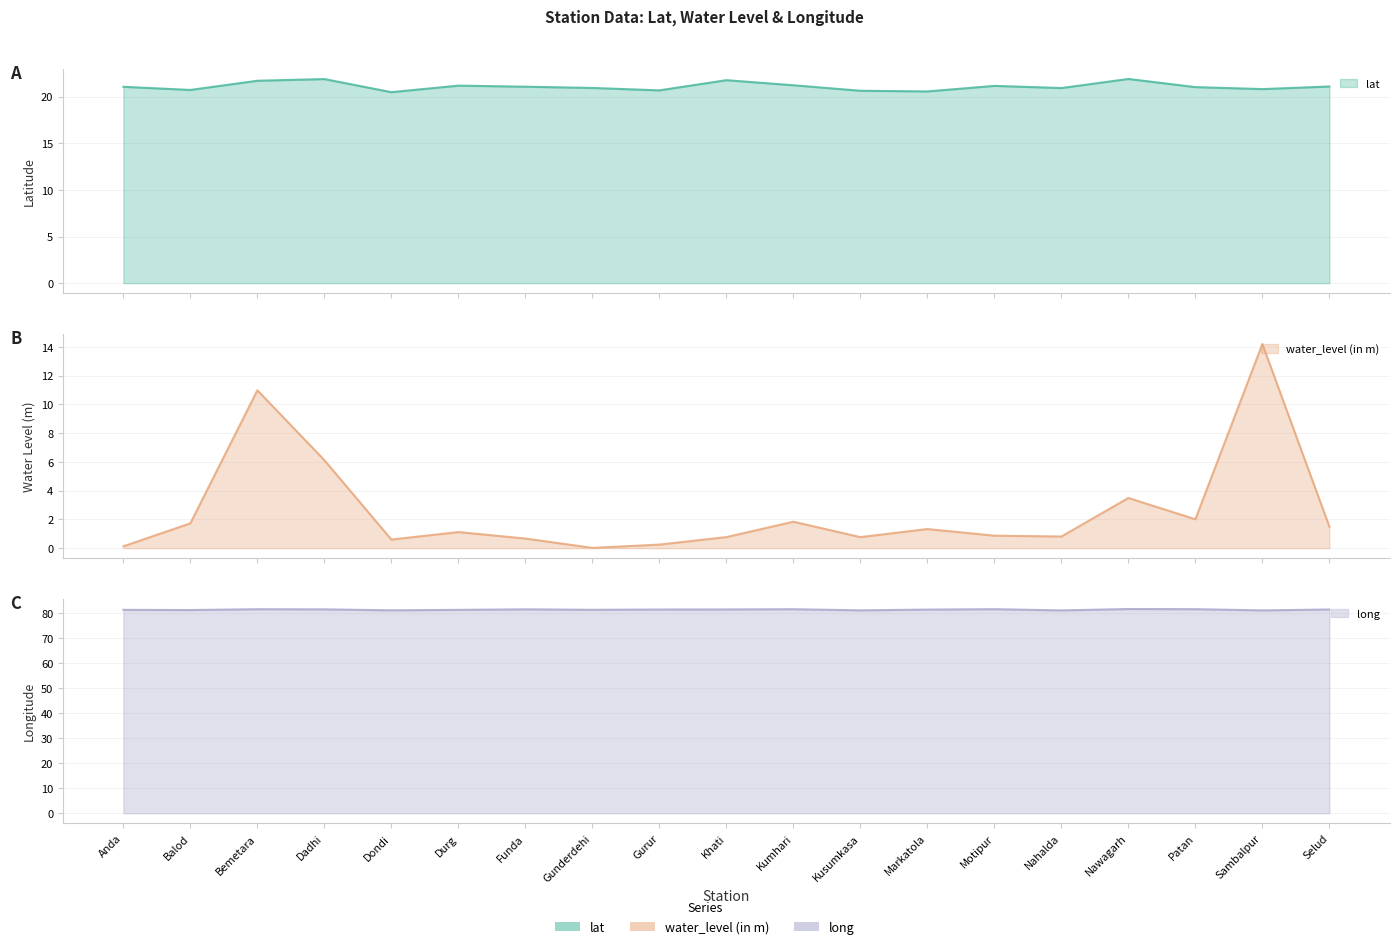

Is the value of lat at Sambalpur greater than the value of long at Khati?

No